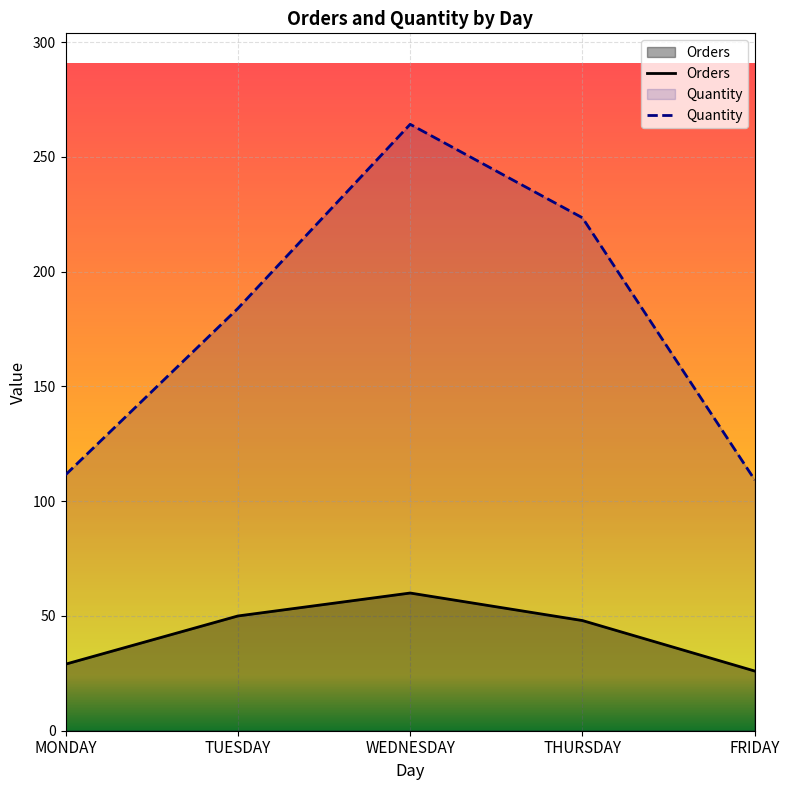

True or false: Orders and Quantity intersect in this chart.

False